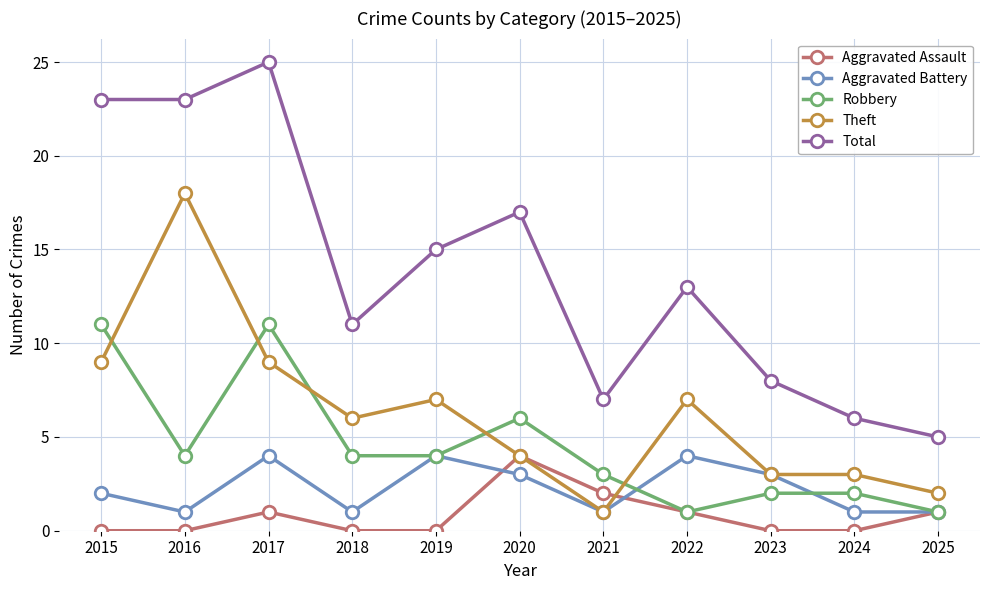

Does the chart have visible grid lines?

Yes